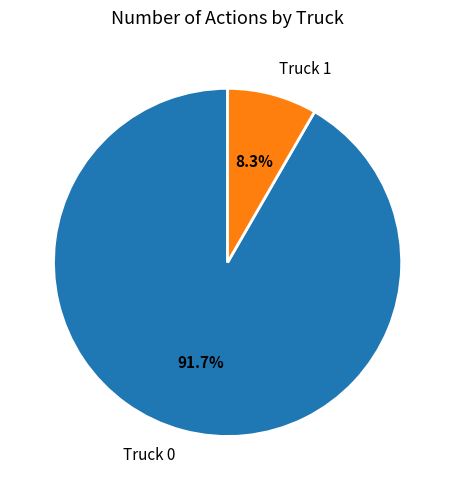

To the nearest percent, what portion does Truck 0 represent?

92%